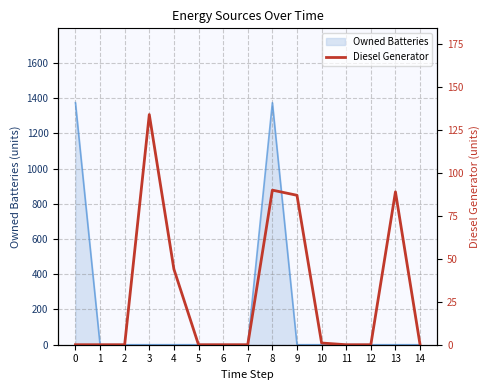

Between 13 and 1, which is larger?

13